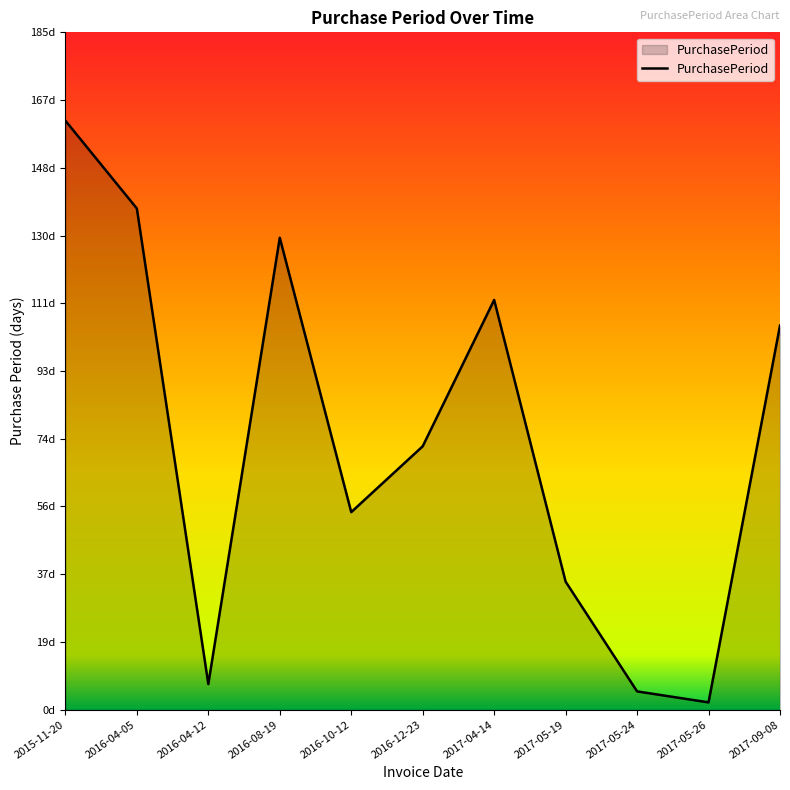

What is the average value?

74